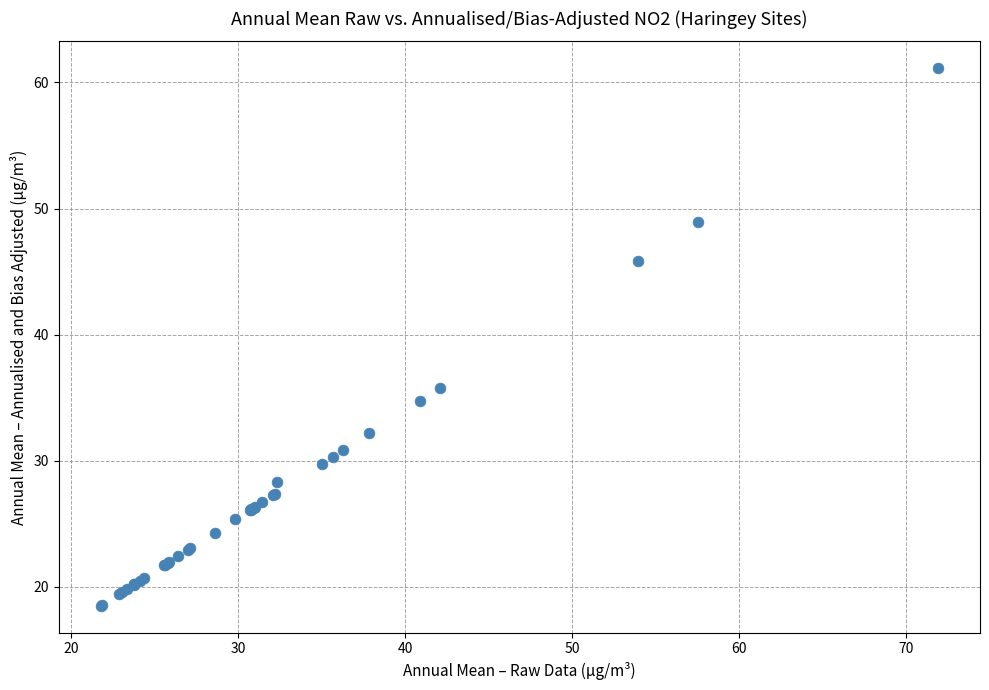

What Y value in the scatter plot is closest to 39?

35.8